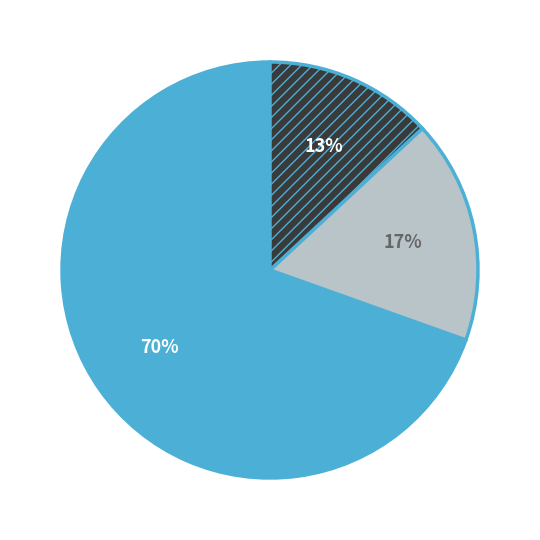

To the nearest percent, what is the average slice percentage?

33%